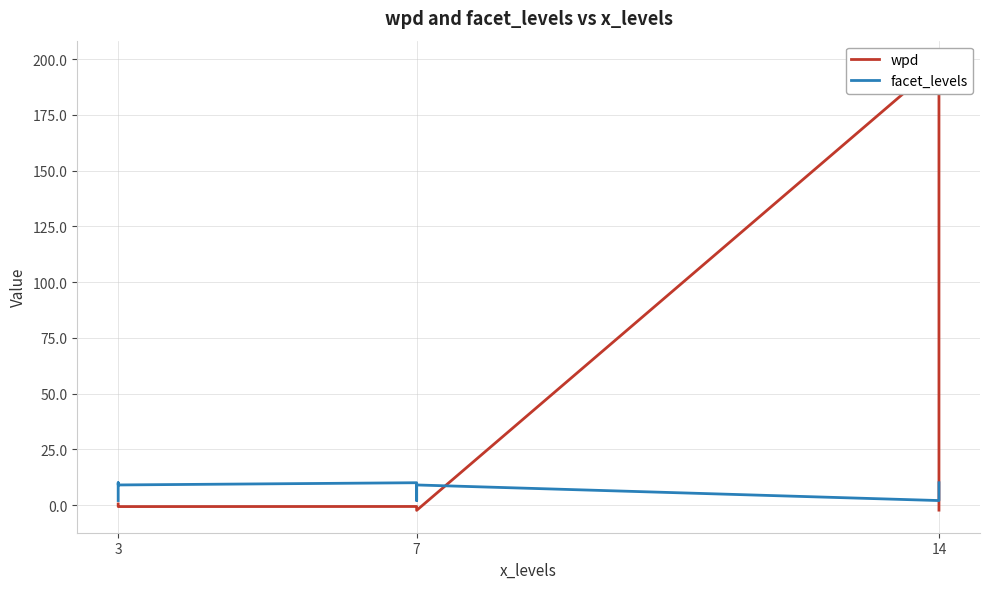

Which series changed the most between 3 and 7?

wpd